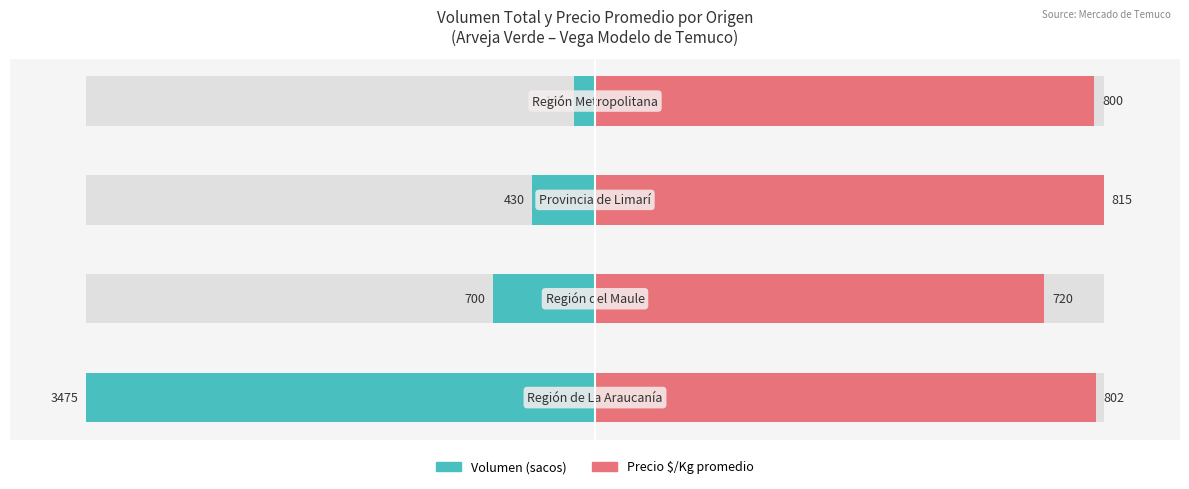

Are the bars horizontal?

Yes